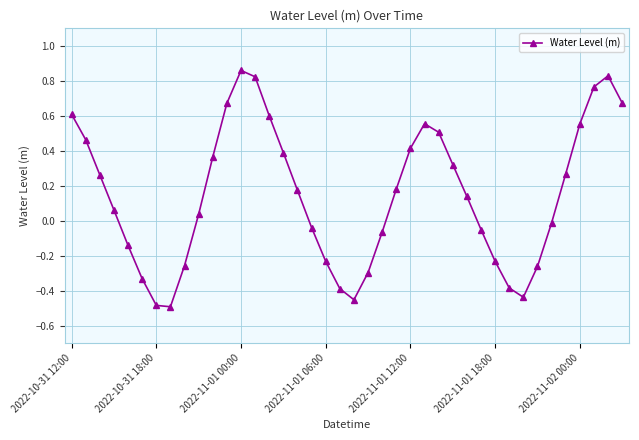

What is the sum of all values?

5.9